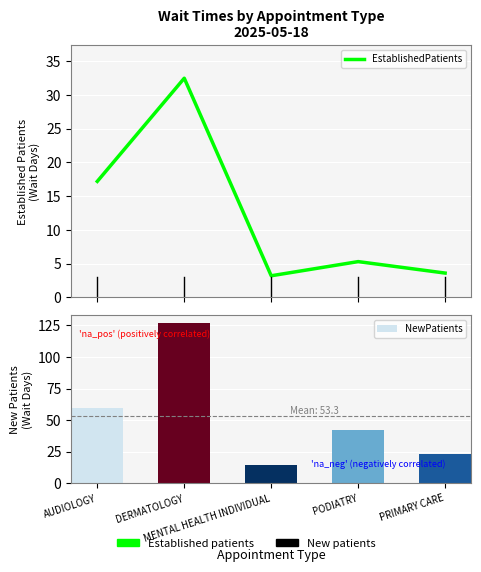

Does the chart contain stacked bars?

No